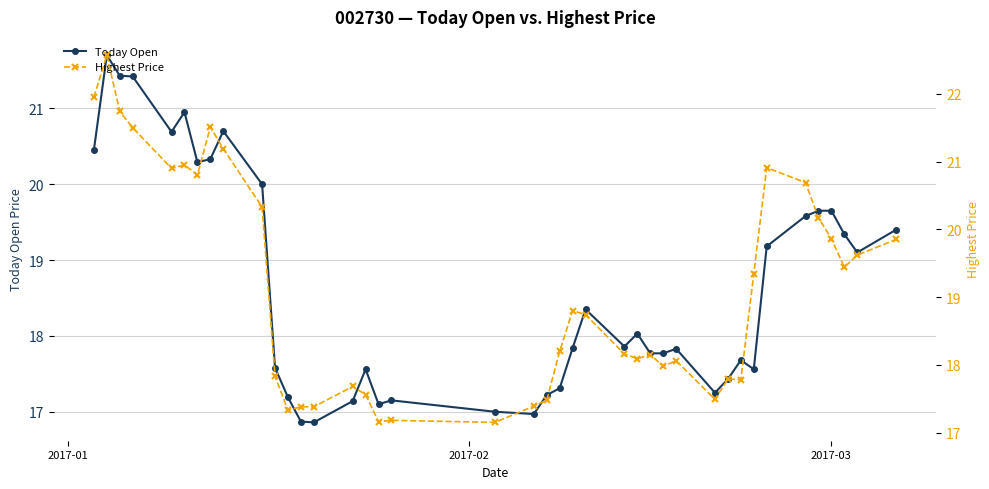

What is the average value of the Today Open series?

18.6